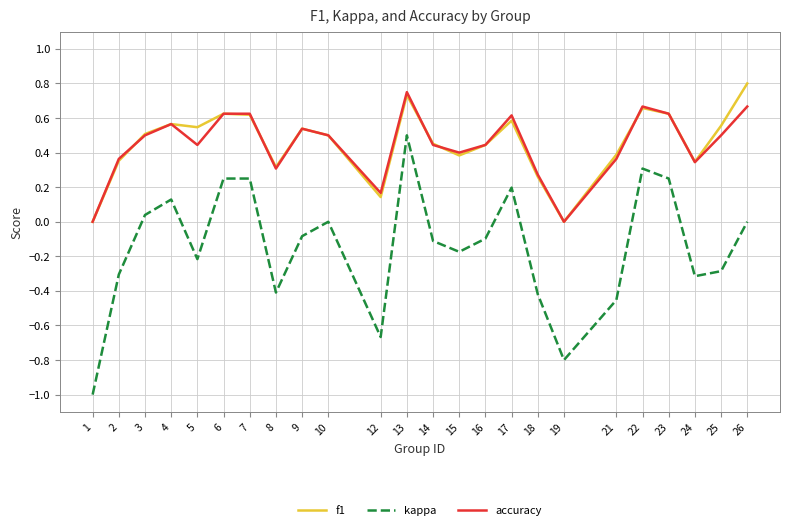

Between 2 and 5, which series saw the biggest shift?

f1